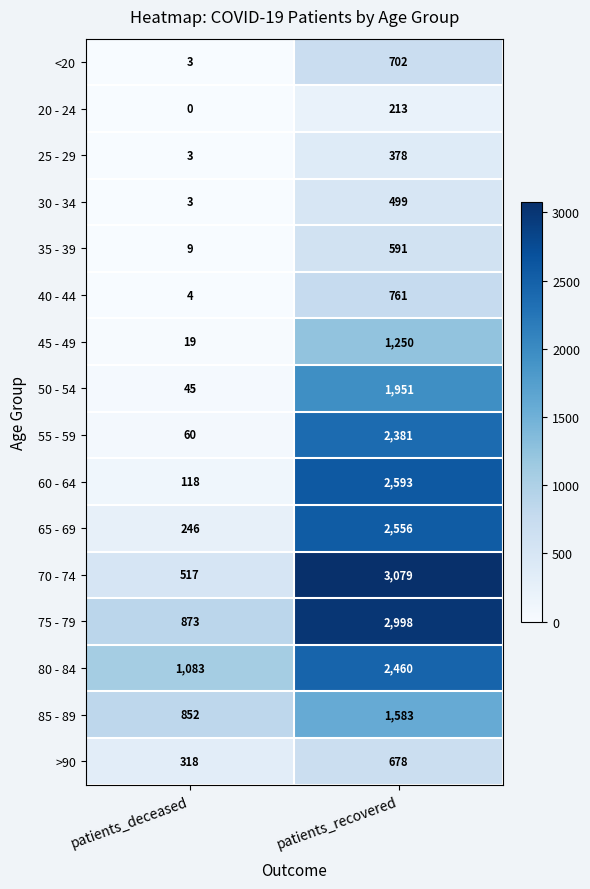

Which series has the largest range (max minus min)?

70 - 74